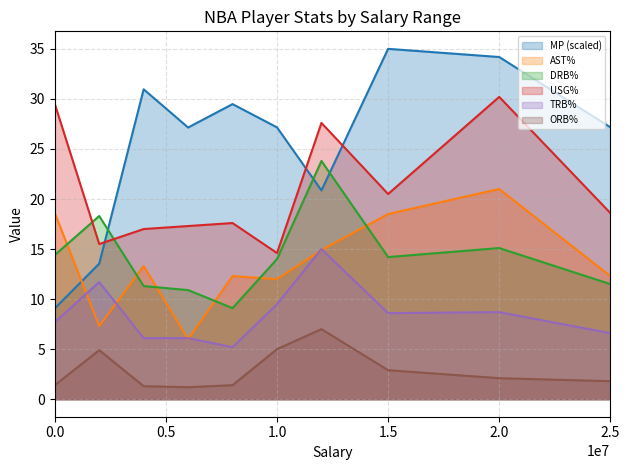

The DRB% series shows 2.9 at 1.0. True or false?

False